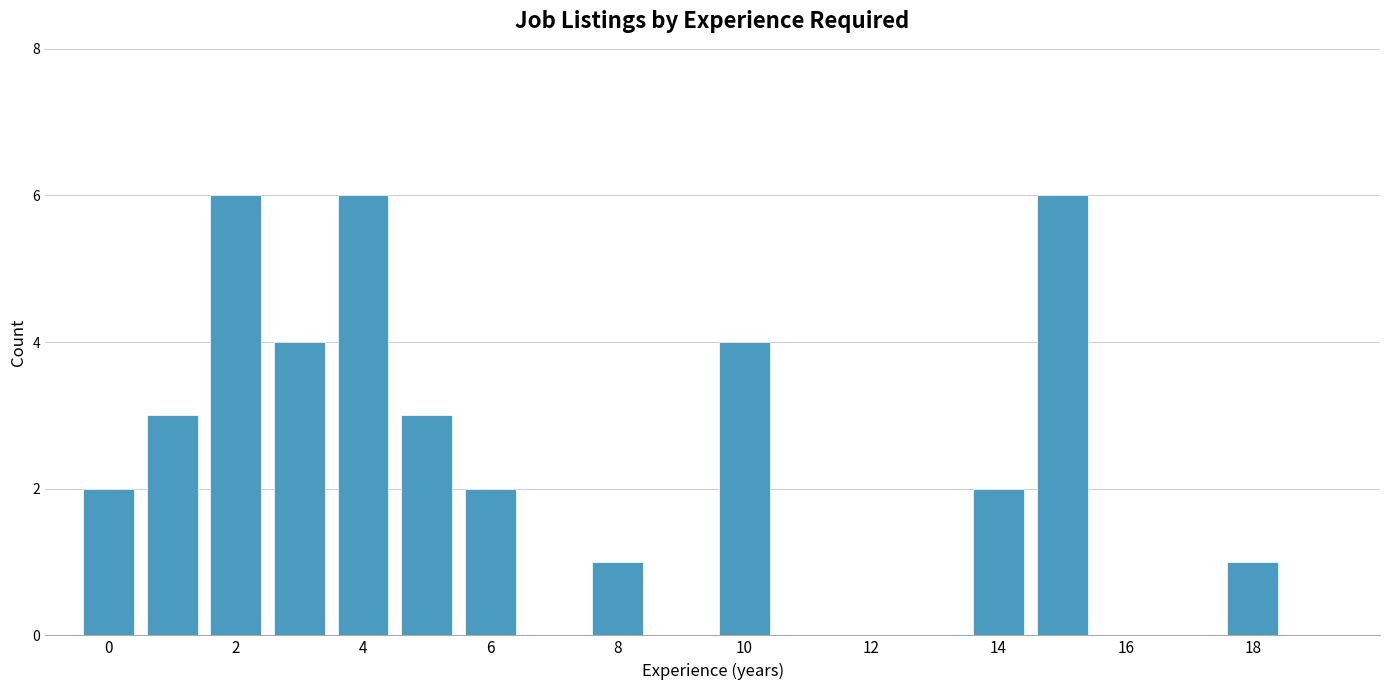

What is the difference between the second highest and minimum values?

5